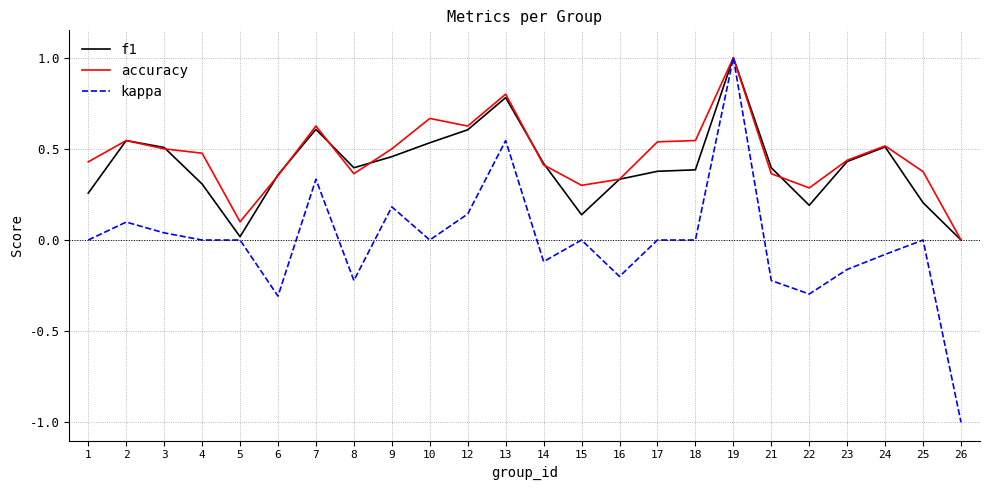

Is the value of f1 at 16 greater than the value of kappa at 26?

Yes